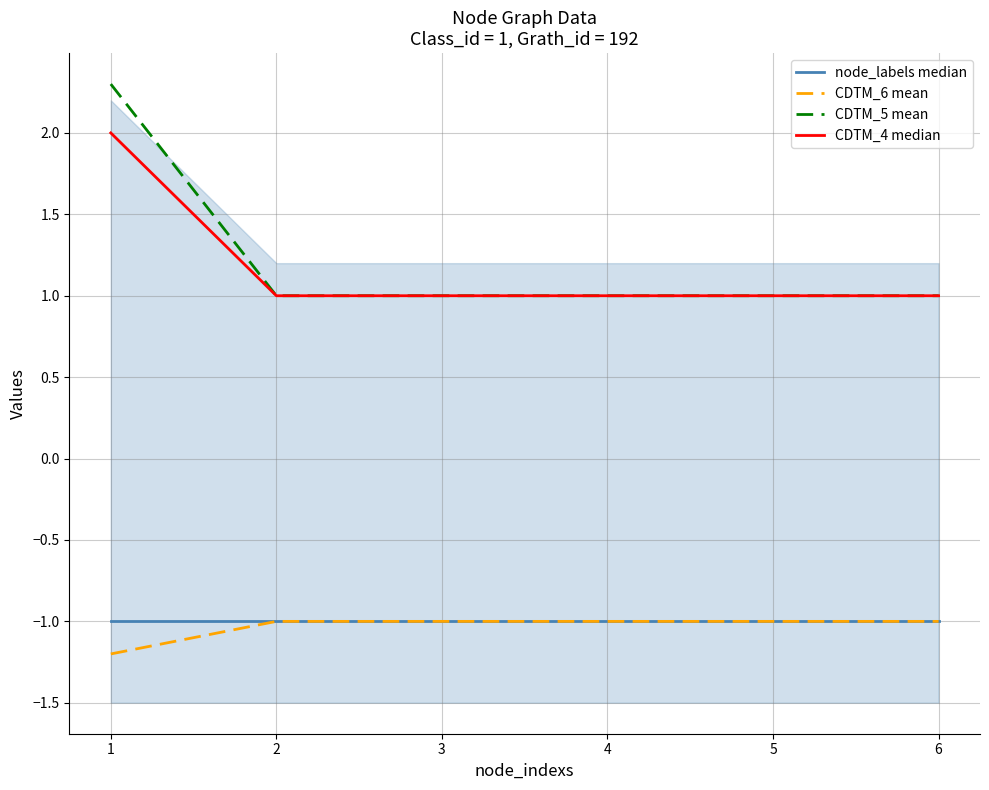

At how many categories does at least one series exceed 0?

6